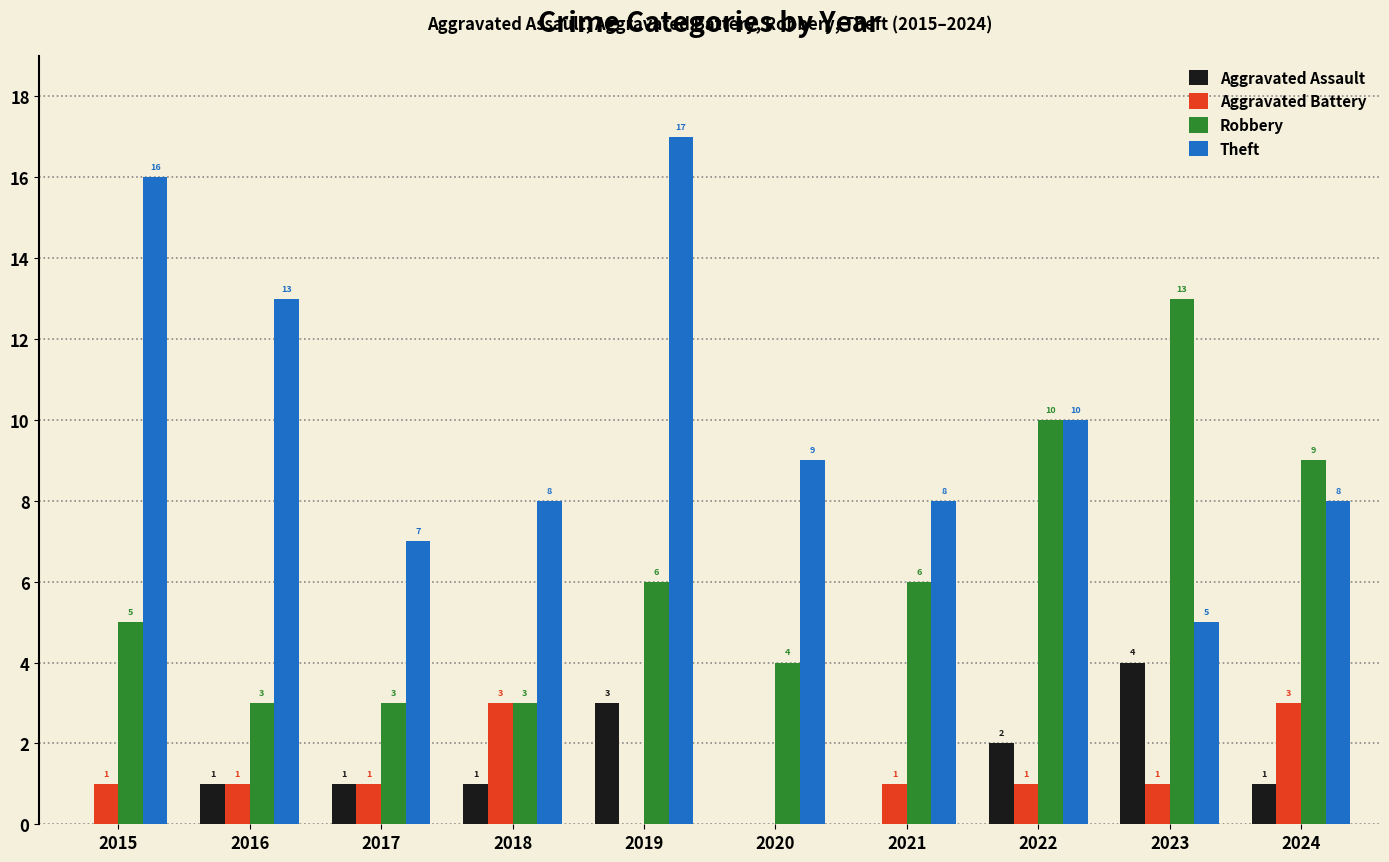

Where is Robbery nearest to the value 8?

2024